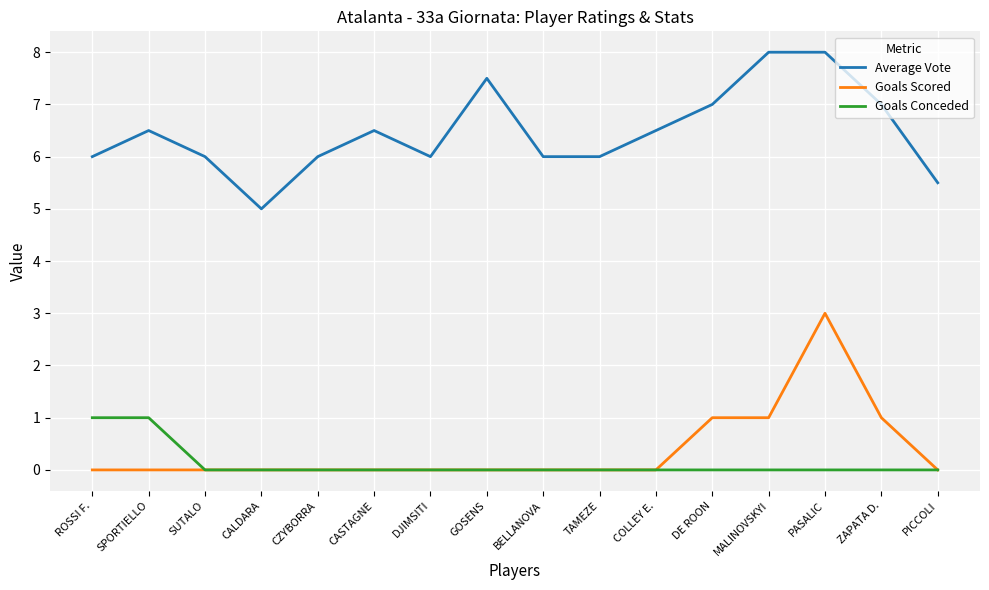

Reading left to right, list all the values displayed in this chart.

Average Vote: 6.0	6.5	6.0	5.0	6.0	6.5	6.0	7.5	6.0	6.0	6.5	7.0	8.0	8.0	7.0	5.5
Goals Scored: 0.0	0.0	0.0	0.0	0.0	0.0	0.0	0.0	0.0	0.0	0.0	1.0	1.0	3.0	1.0	0.0
Goals Conceded: 1.0	1.0	0.0	0.0	0.0	0.0	0.0	0.0	0.0	0.0	0.0	0.0	0.0	0.0	0.0	0.0